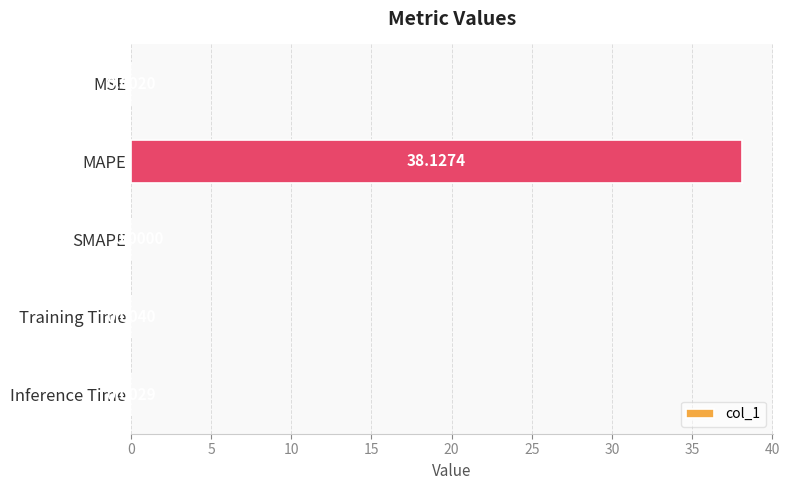

What is the sum of all values?

38.1